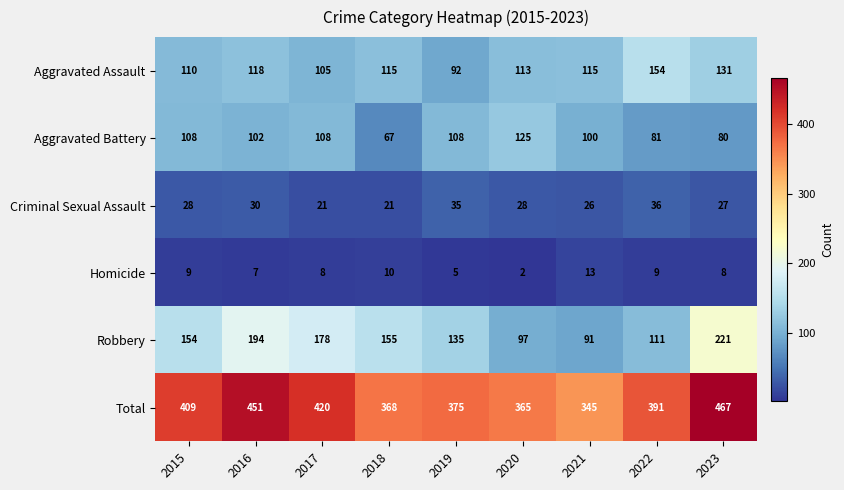

What is the difference between the maximum and minimum values in the Homicide series?

11